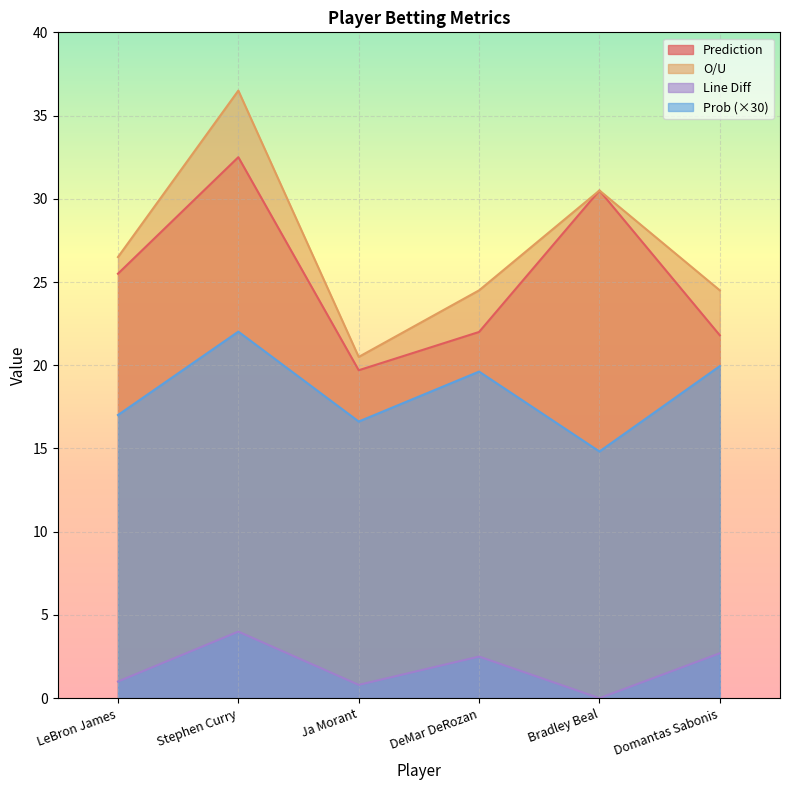

What is the difference between the Prediction values at Bradley Beal and Stephen Curry?

2.0